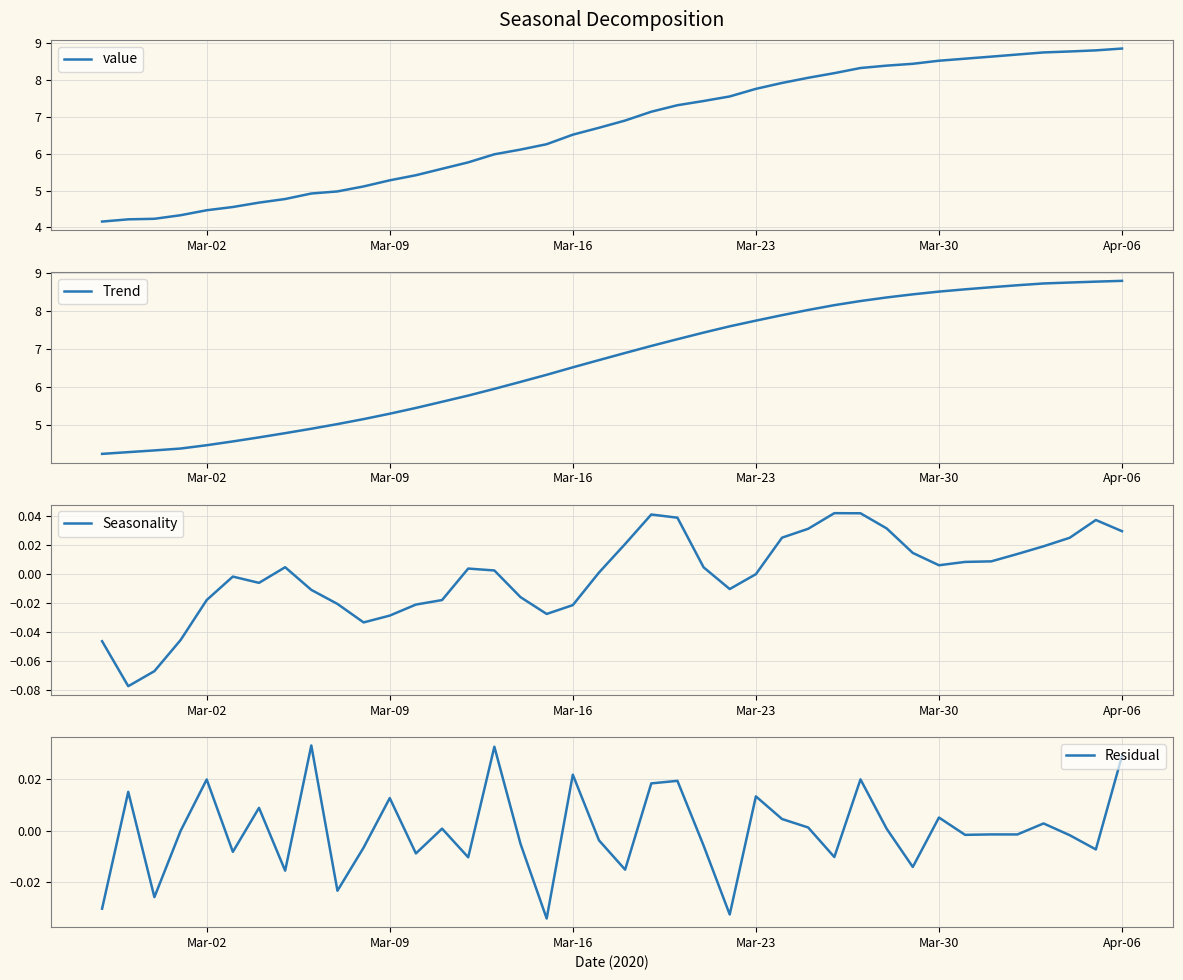

True or false: Trend and Seasonality cross at least once.

False